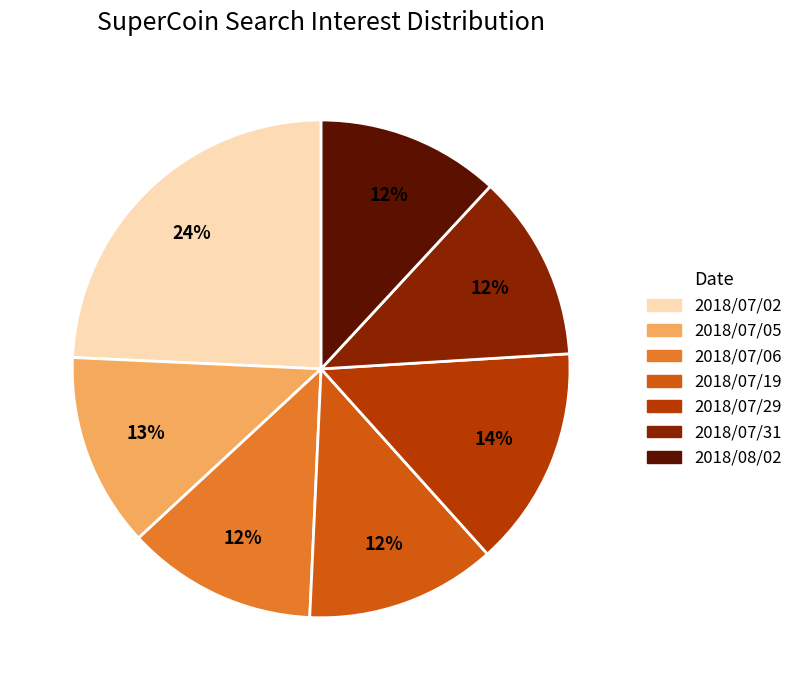

Does 2018/07/05 account for over 50% of the chart?

No